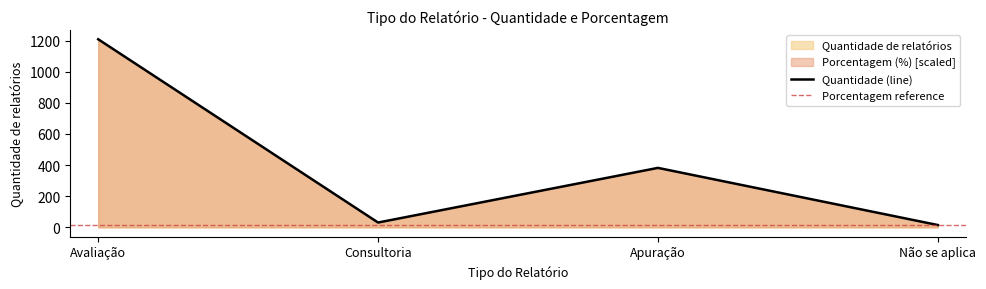

List the labels in order of value, smallest first.

Não se aplica, Consultoria, Apuração, Avaliação